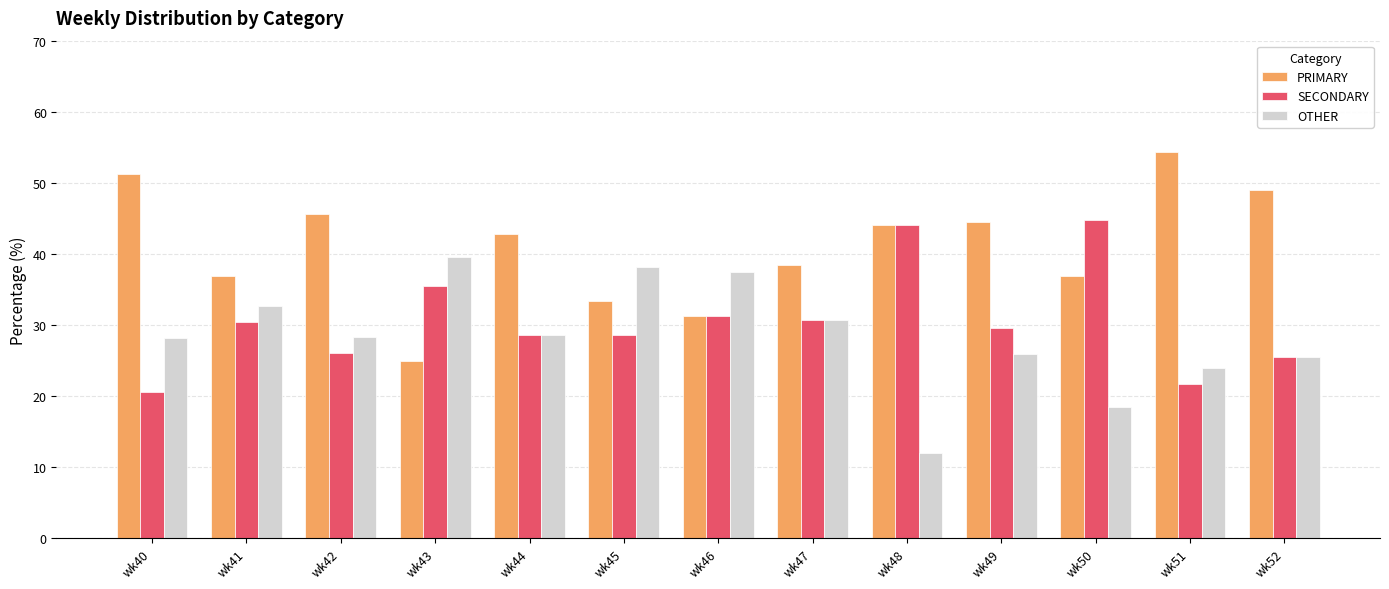

Which series has the largest total across all categories?

PRIMARY